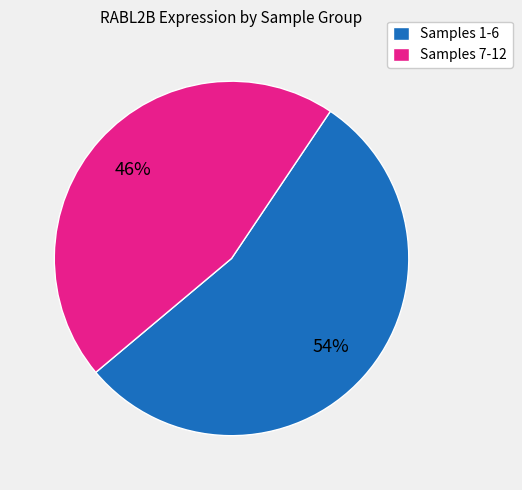

Is it true that Samples 7-12 is 46% of the pie?

True